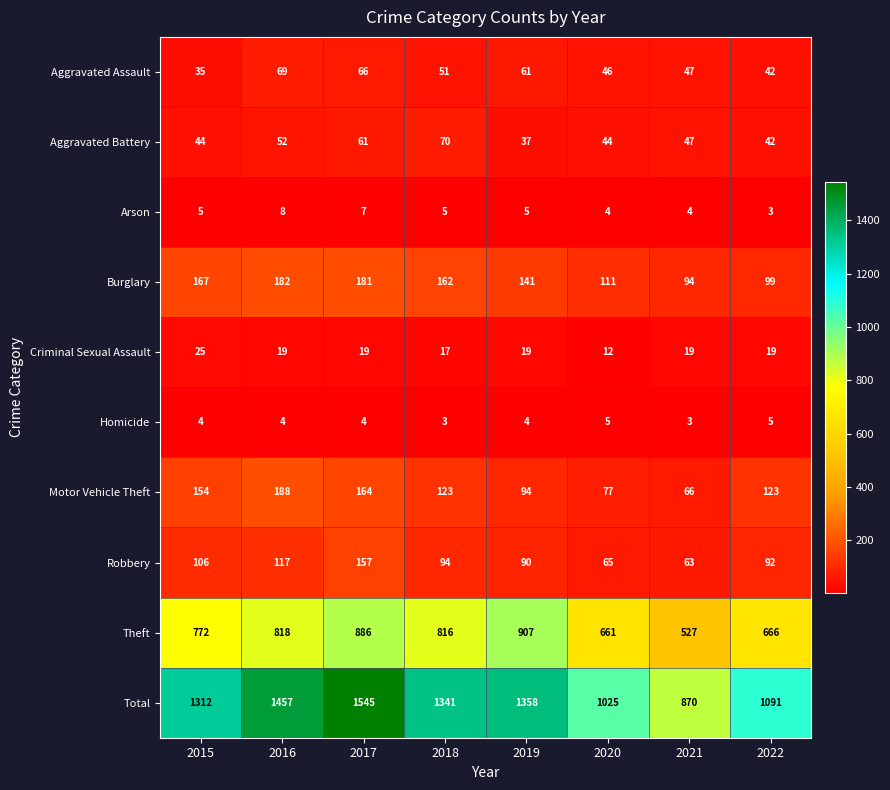

What is the average value of the Theft series?

757